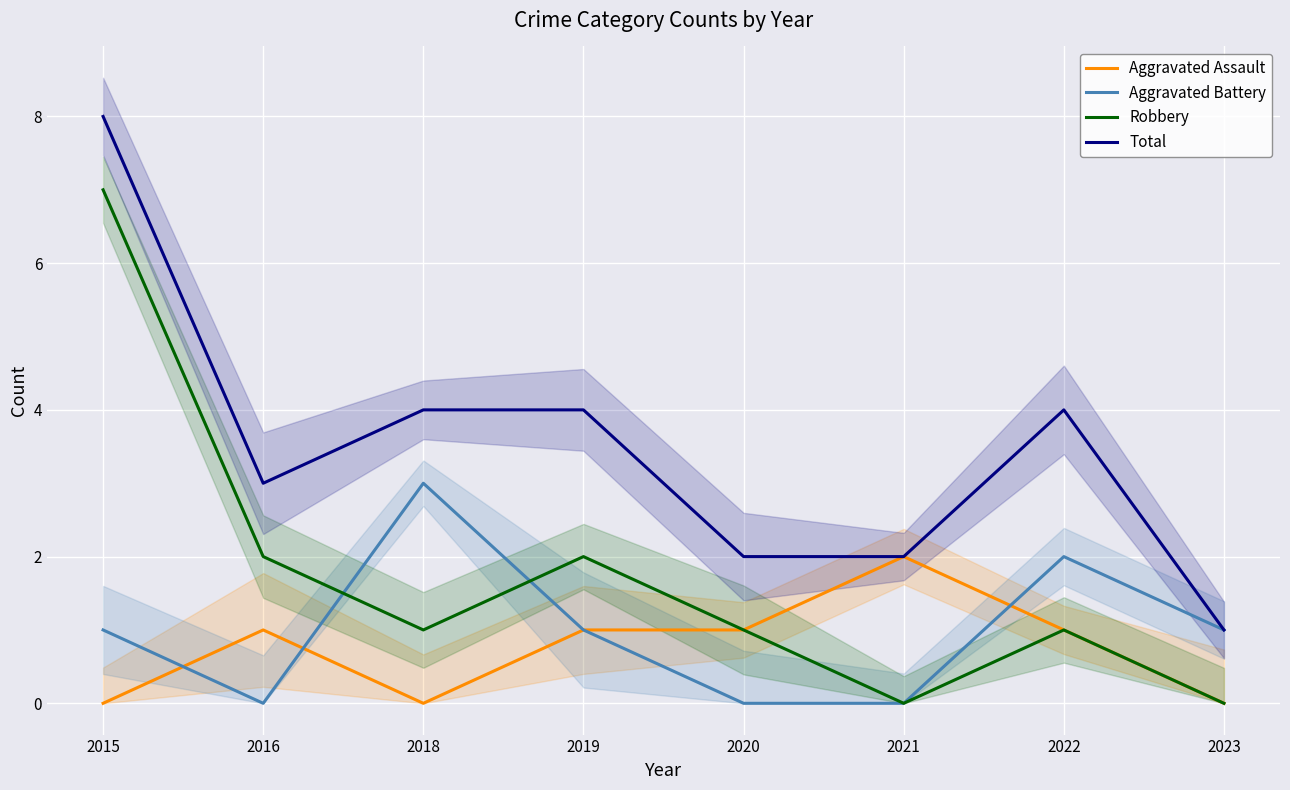

How many values in the Robbery series exceed 1?

3